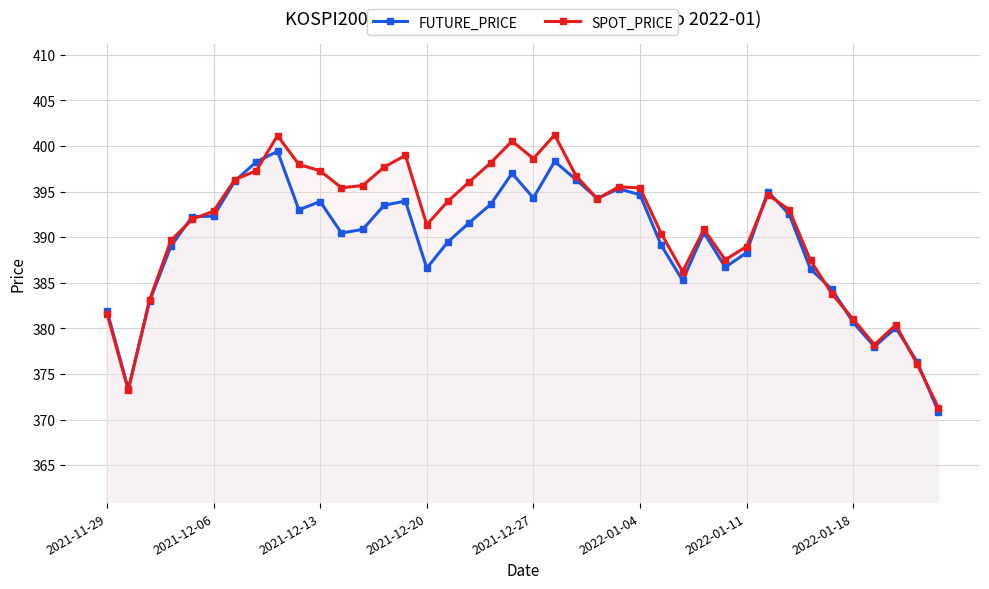

Is it true that SPOT_PRICE equals 669.5 at 2021-12-20?

False